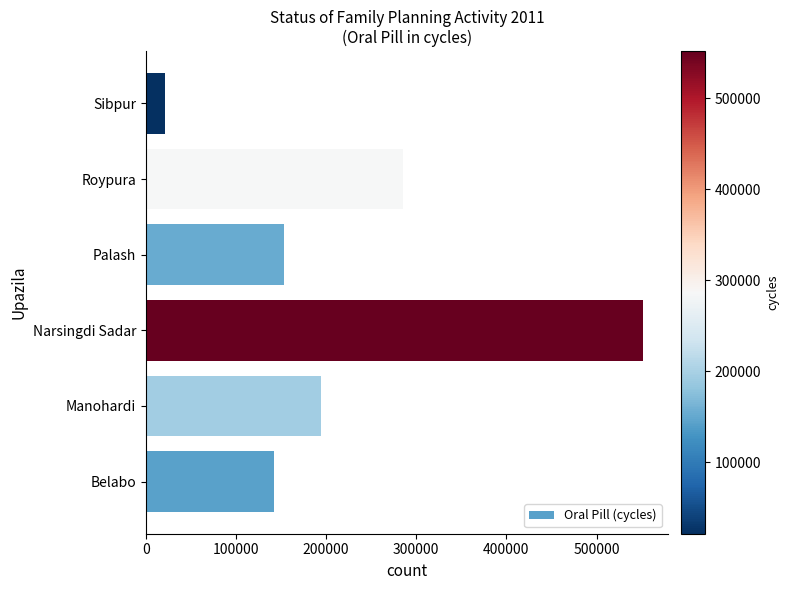

What is the change in value from Belabo to Manohardi?

+52291